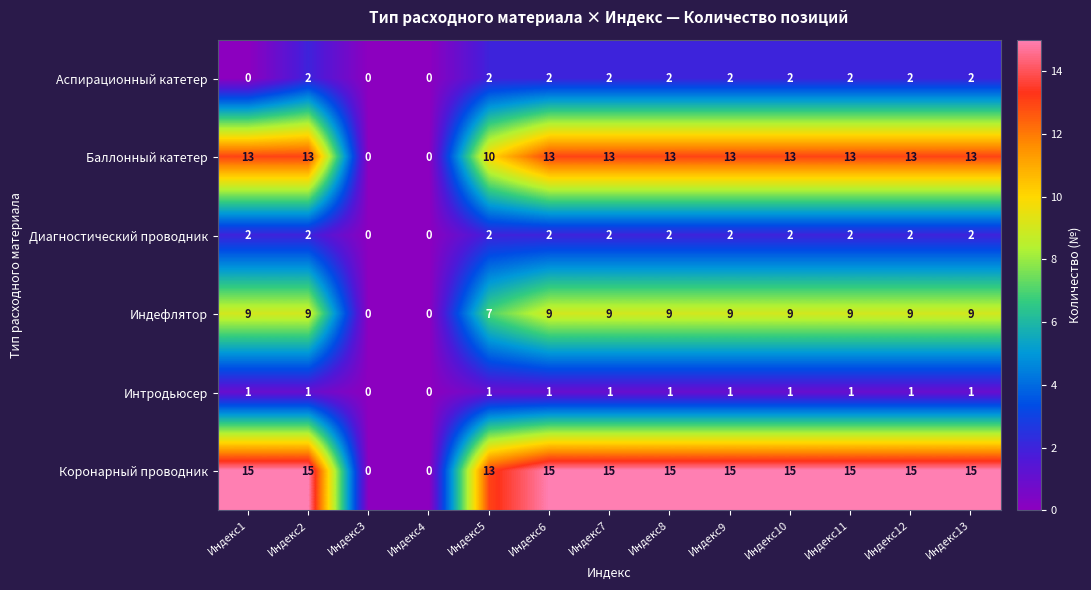

What is the difference between the Коронарный проводник values at Индекс5 and Индекс3?

13